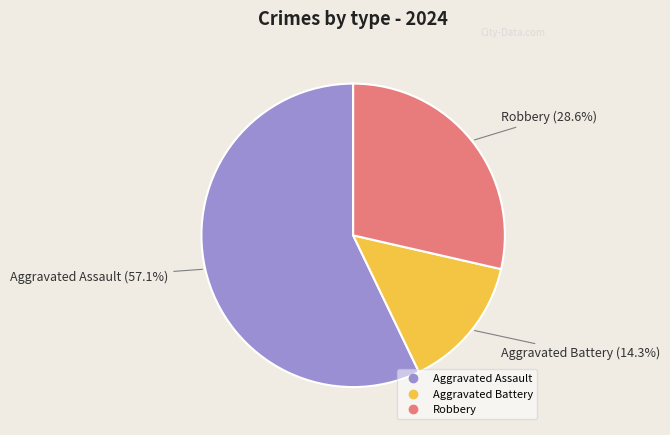

Which has a higher value, Aggravated Battery or Robbery?

Robbery